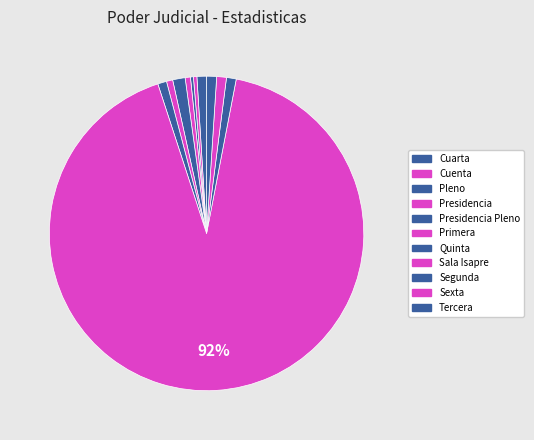

Approximately how many times larger is the value at Tercera compared to Segunda?

1.0